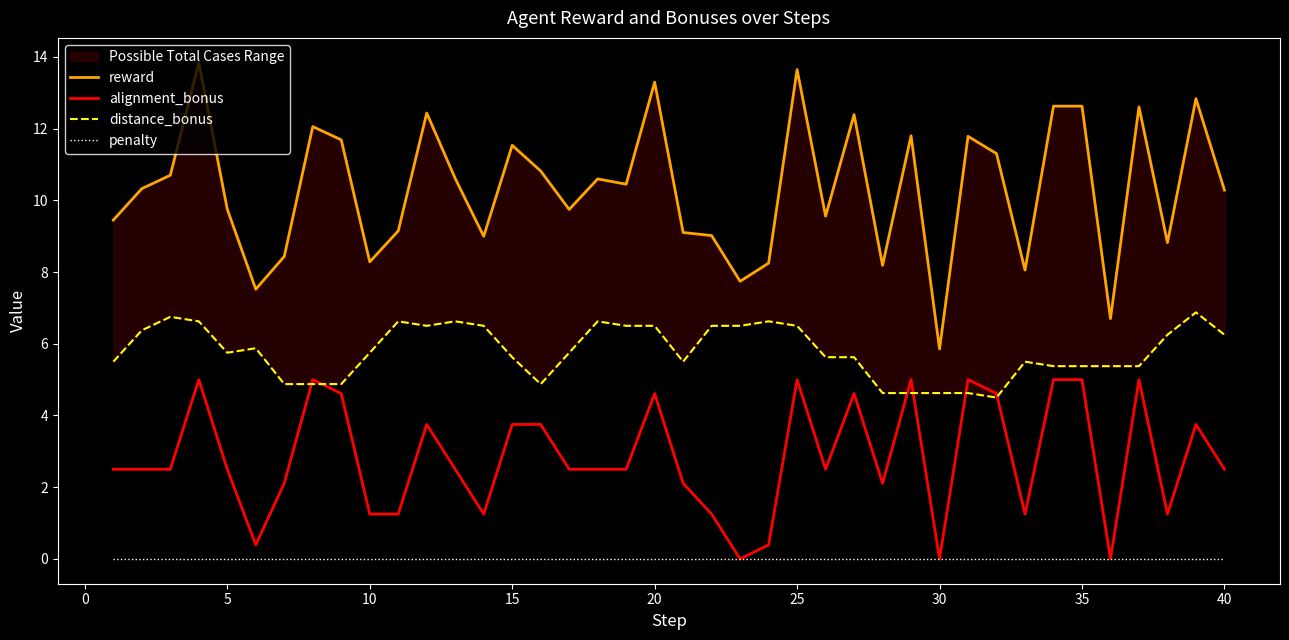

What is the value of the distance_bonus point at the 11th from the left?

6.6